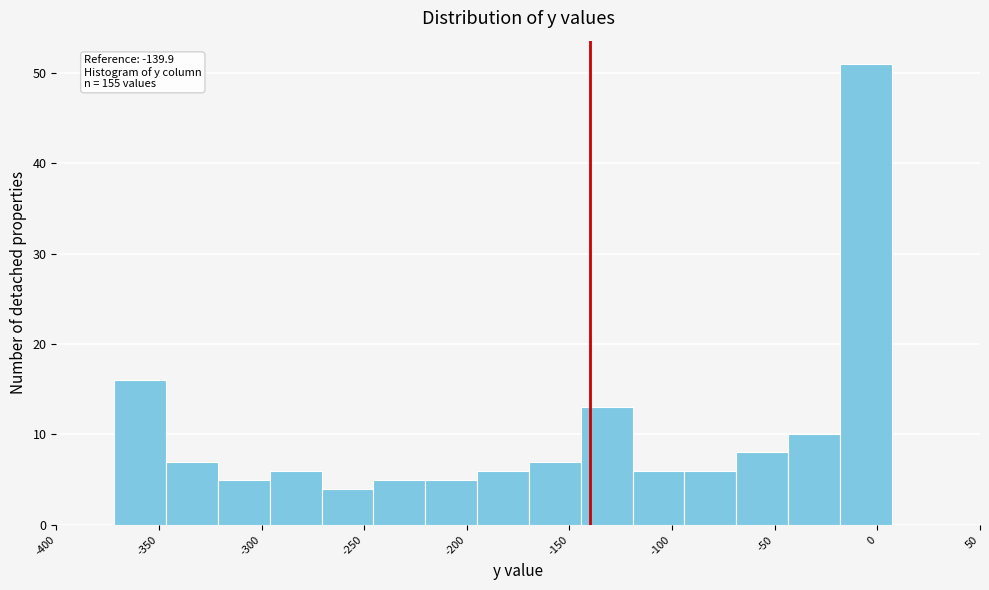

Over which range of the x-axis is the bar tallest?

-20 to 5